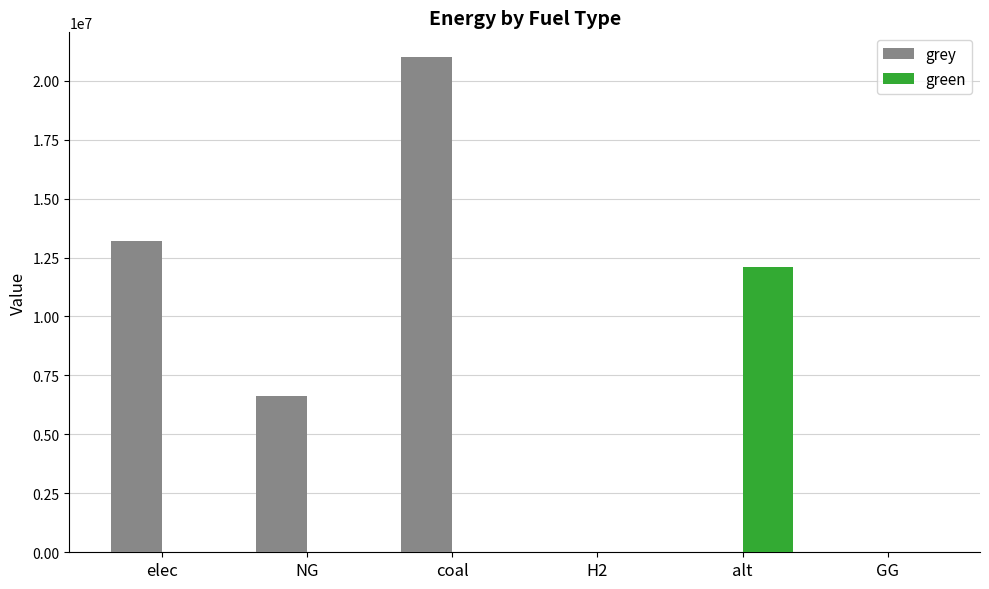

The value of green at elec is 0.0. True or false?

True